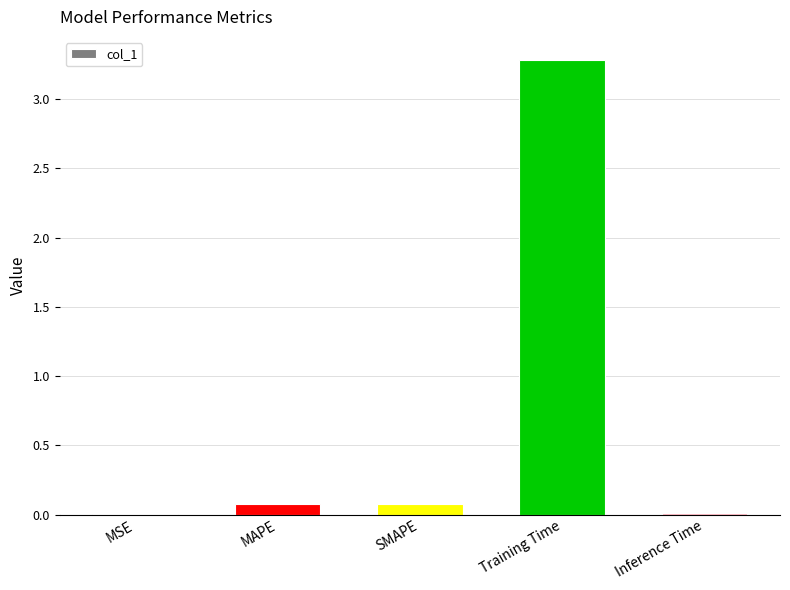

Between Training Time and MAPE, which is larger?

Training Time